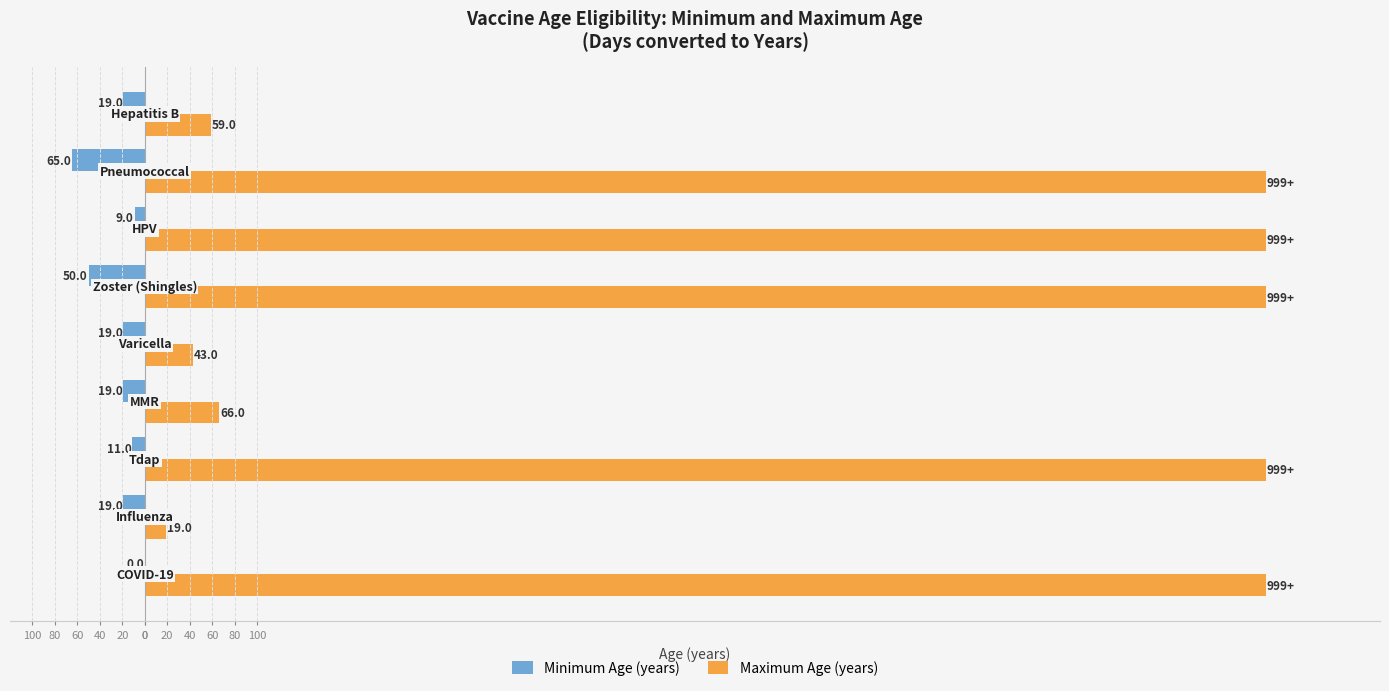

Reading left to right, list all the values displayed in this chart.

Minimum Age (years): 0.0	-19.0	-11.0	-19.0	-19.0	-50.0	-9.0	-65.0	-19.0
Maximum Age (years): 998.3	19.0	998.3	66.0	43.0	998.3	998.3	998.3	59.0